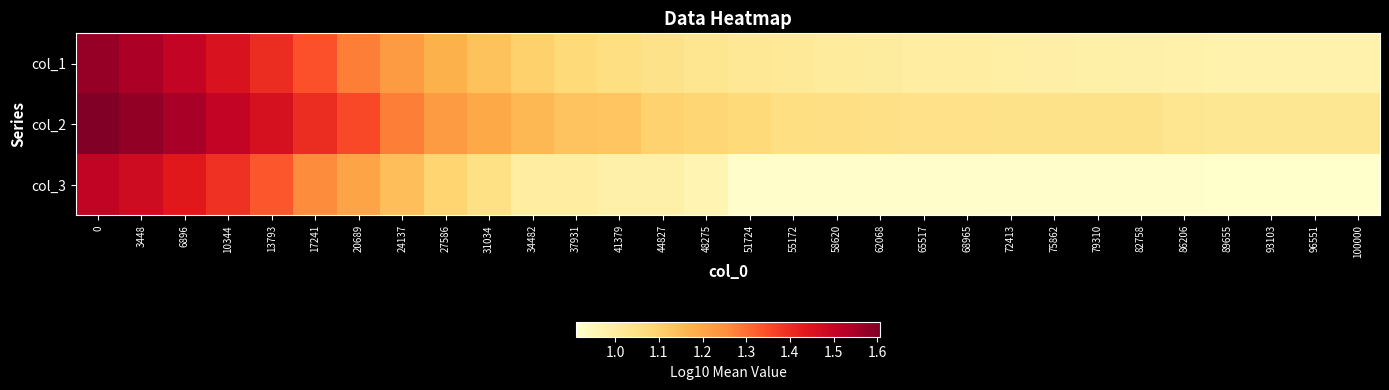

How many series are shown in this chart?

3